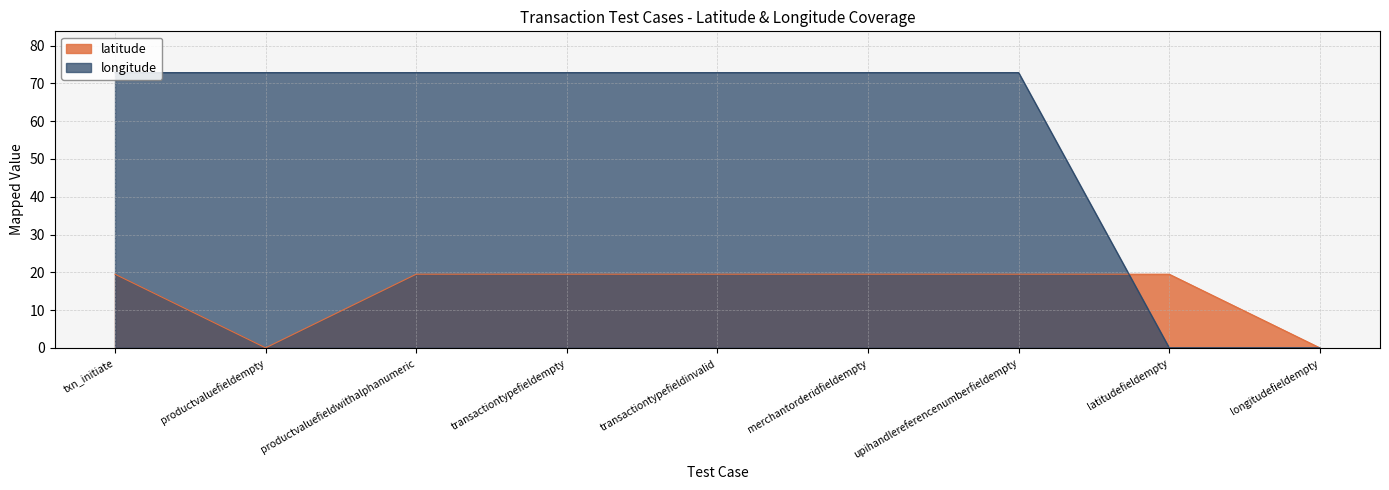

What are all the series names shown in the legend?

latitude, longitude